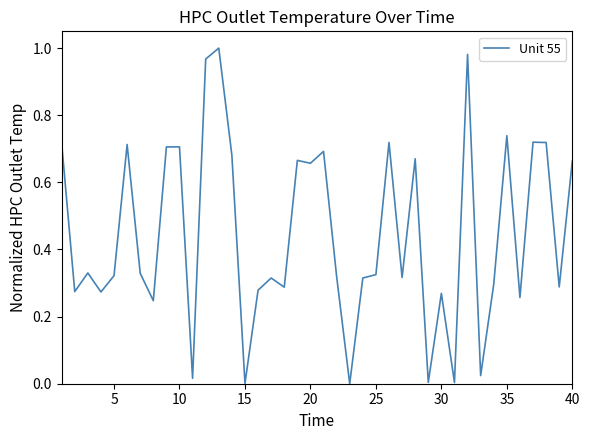

Is this an area chart (filled region under the line)?

No